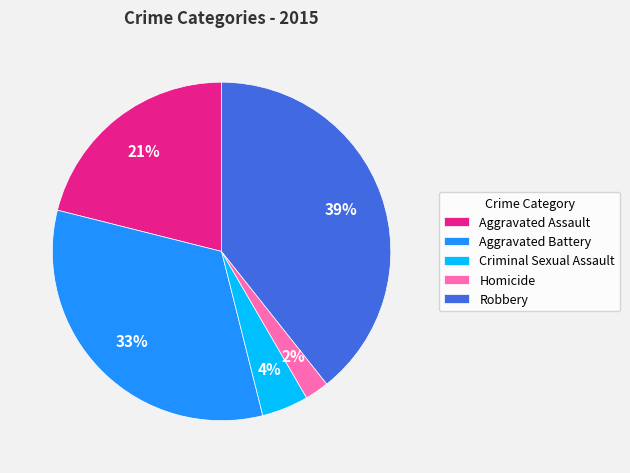

To the nearest percent, what is the difference between the largest and smallest slice percentages?

37%